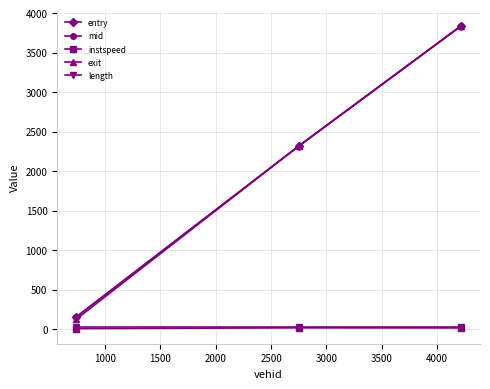

Does the chart display data point markers on the line(s)?

Yes